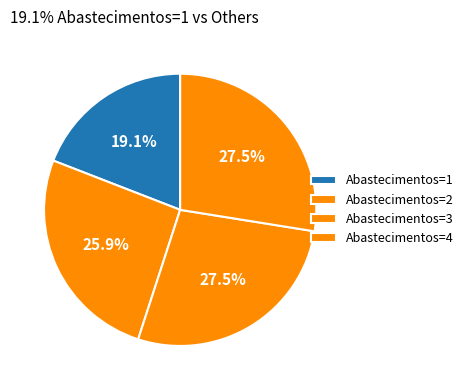

To the nearest percent, what percentage of the pie is Abastecimentos=4?

28%